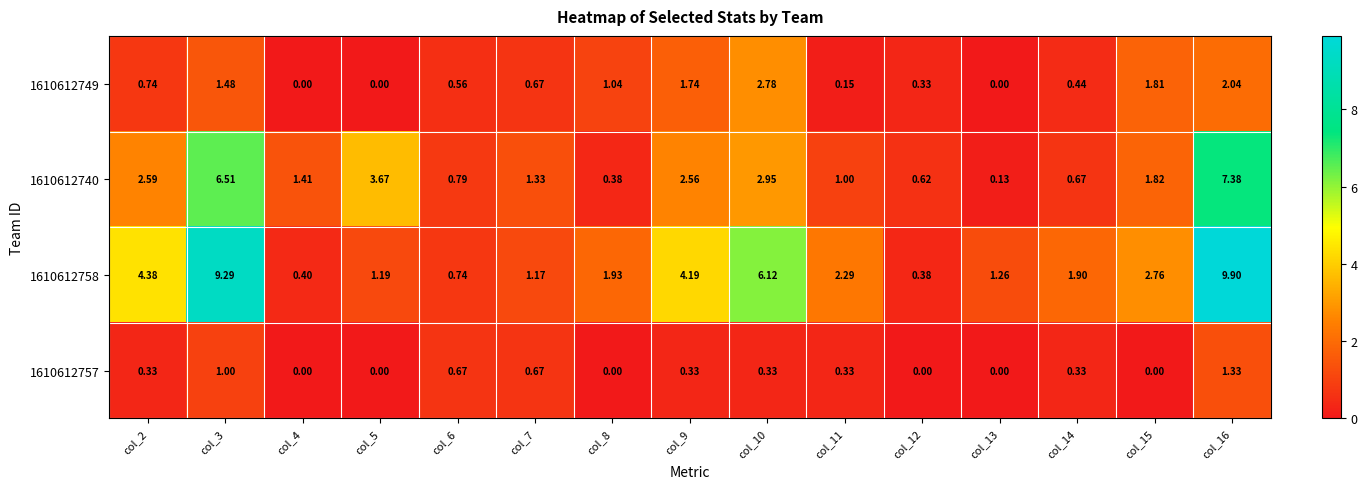

Is the value of 1610612749 at col_16 greater than the value of 1610612758 at col_9?

No